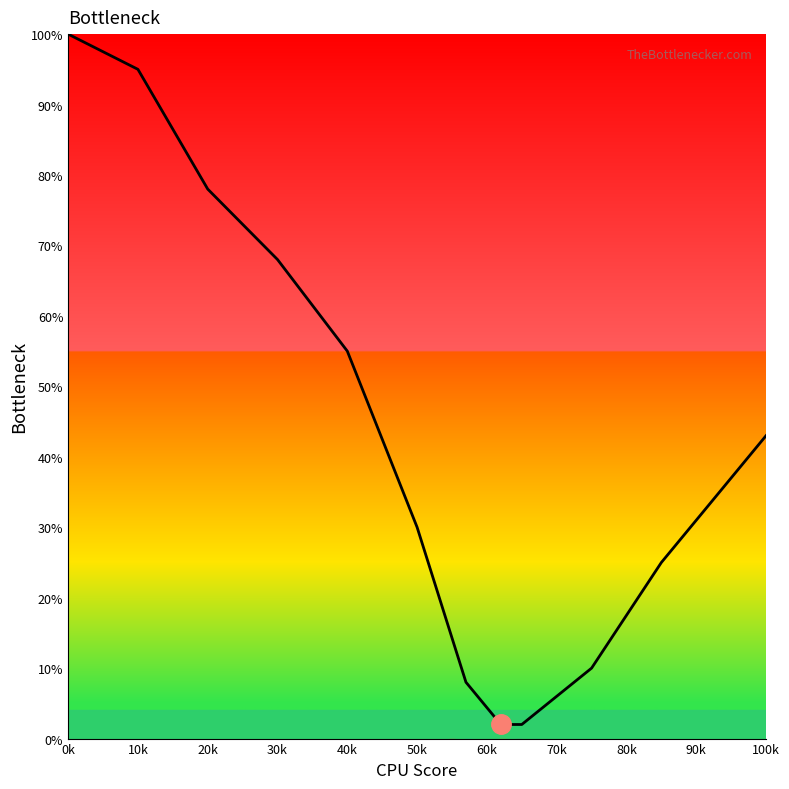

How many data points does each series have?

12